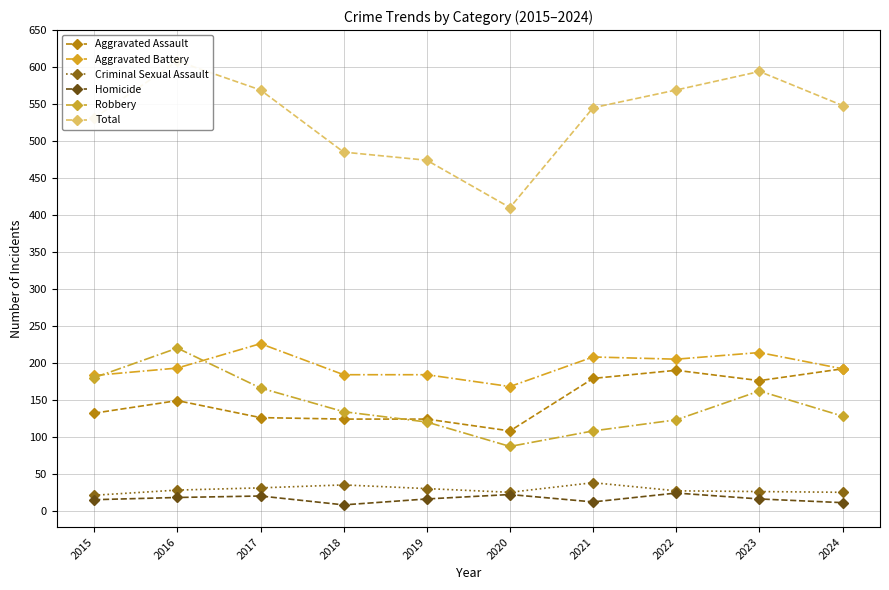

Read the Aggravated Battery value at 2018, to the nearest 5.

185